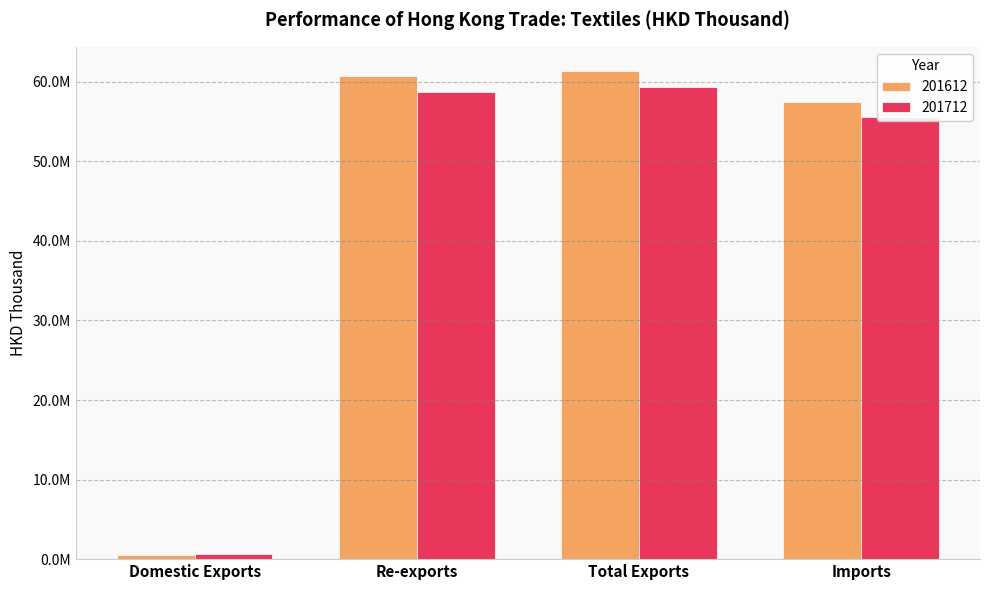

Reading right to left, transcribe all the data shown in this chart.

201612: Imports=57470645.1	Total Exports=61332115.7	Re-exports=60767204.8	Domestic Exports=564910.9
201712: Imports=55533910.1	Total Exports=59294829.2	Re-exports=58689142.2	Domestic Exports=605687.0